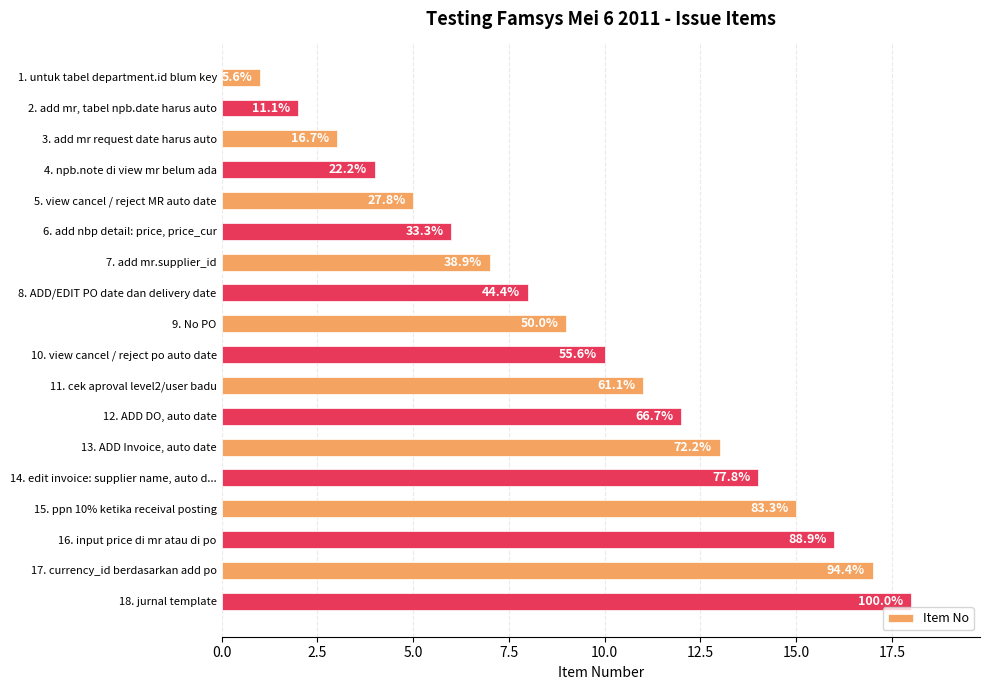

Does the chart contain any negative values?

No